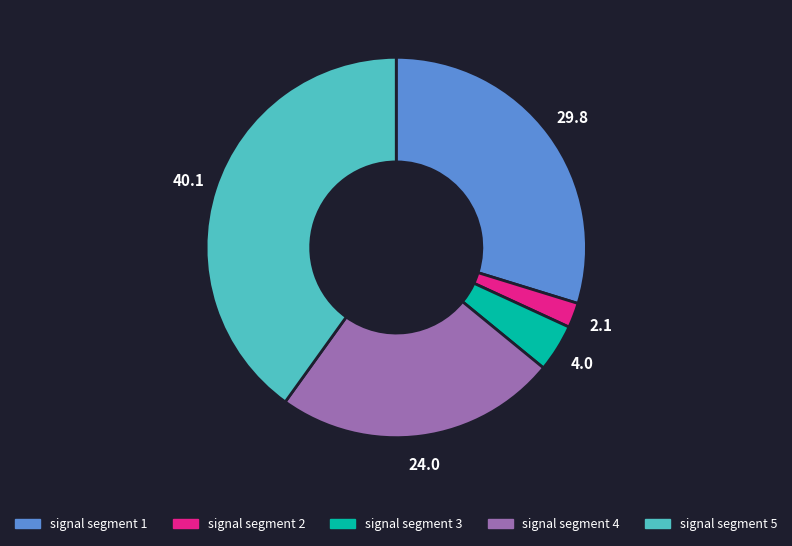

Is the sum of signal segment 2 and signal segment 3 greater than half?

No